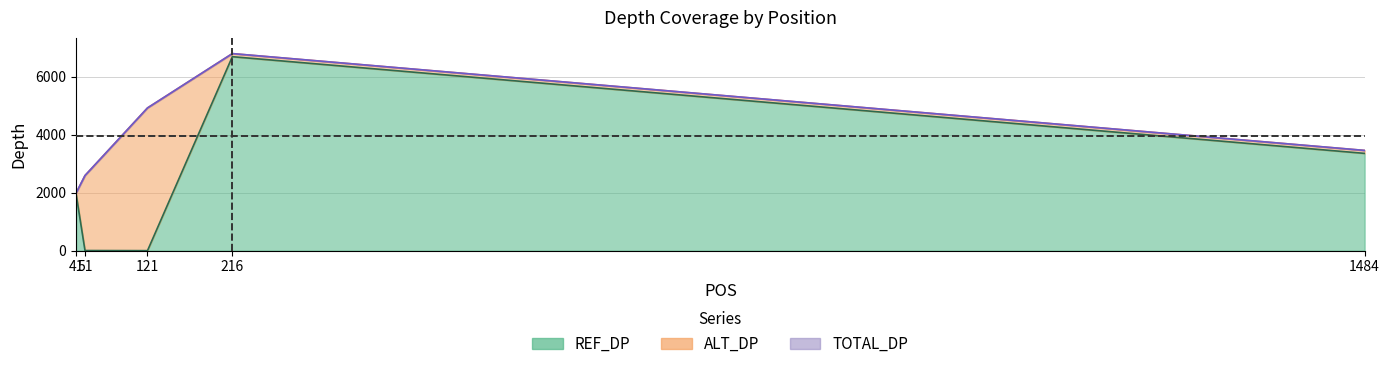

At which category is the sum across all series the highest?

216